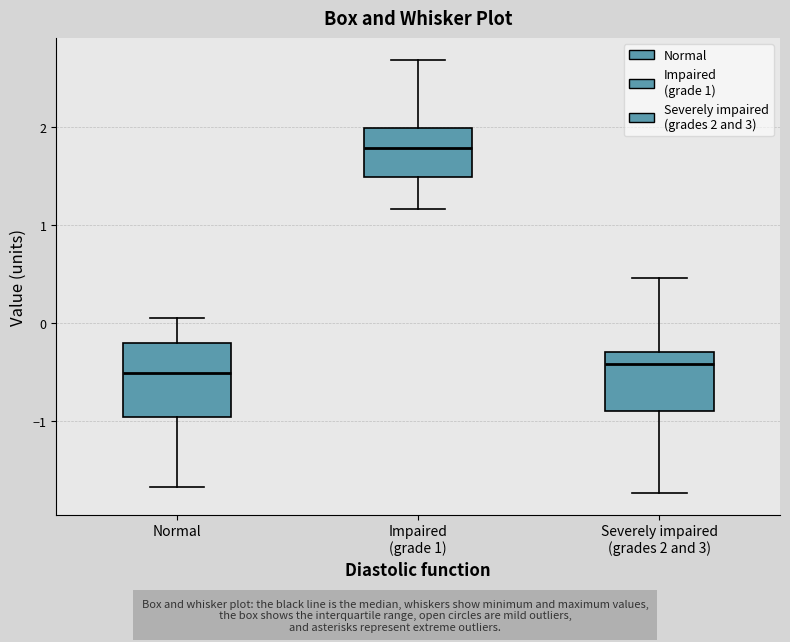

Which box is the tallest, from its lower edge to its upper edge?

Normal